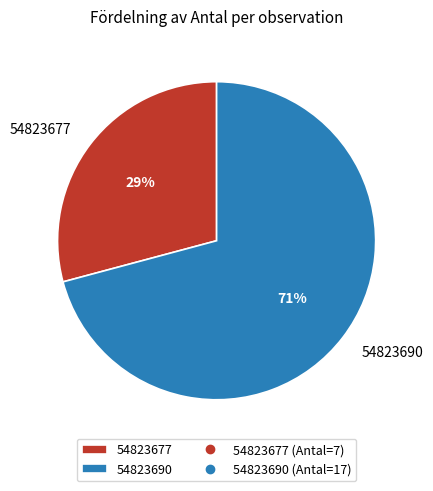

Does any single category account for the majority?

Yes